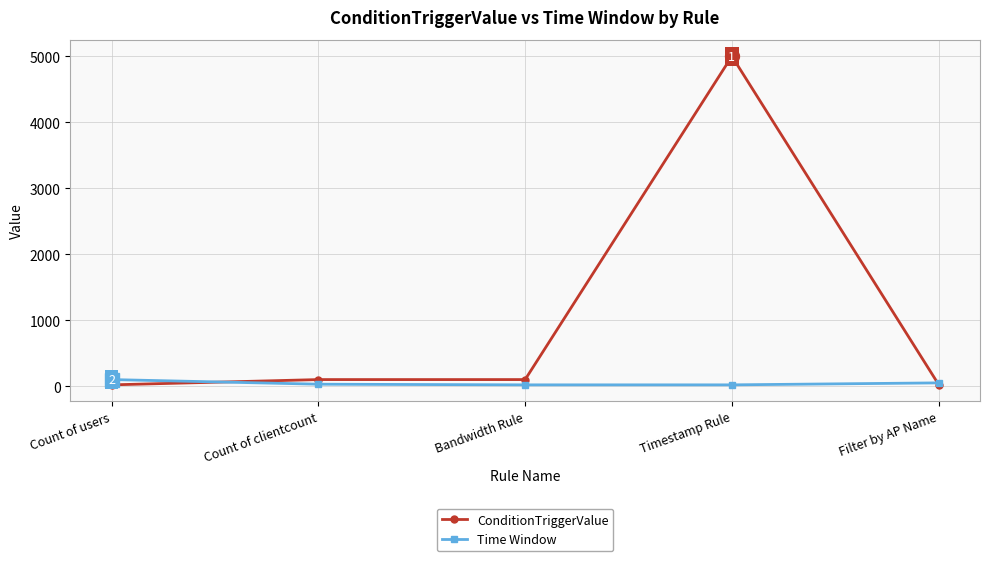

True or false: Time Window has more than 2 interior local peaks.

False